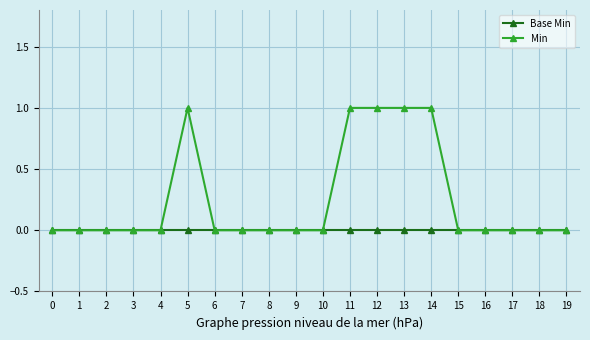

Read the Min value at 12.

1